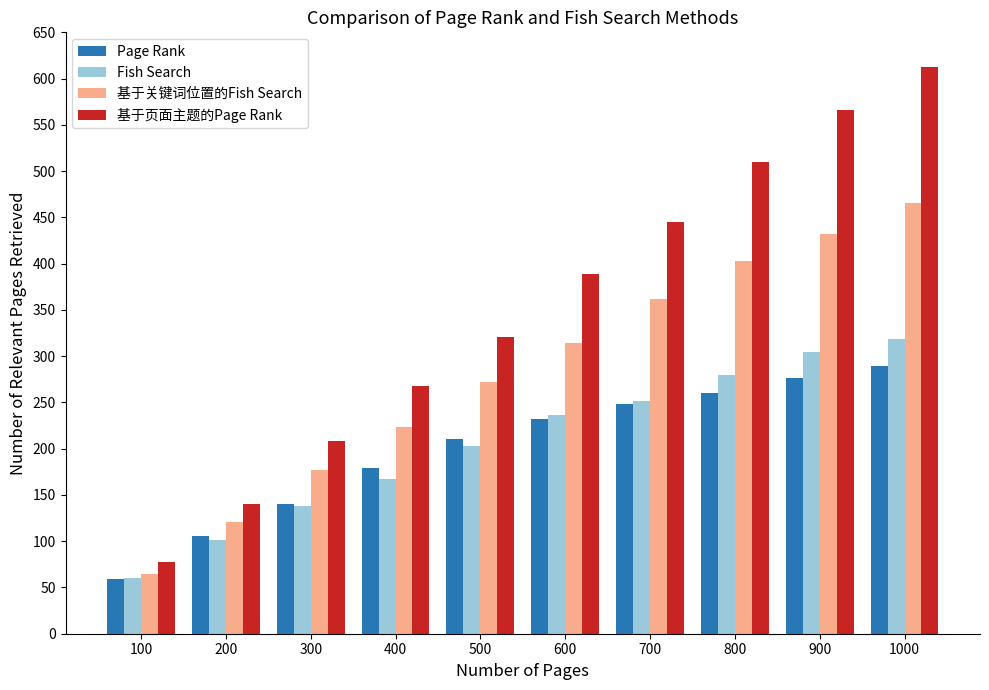

What is the difference between the highest and lowest values at 600?

157